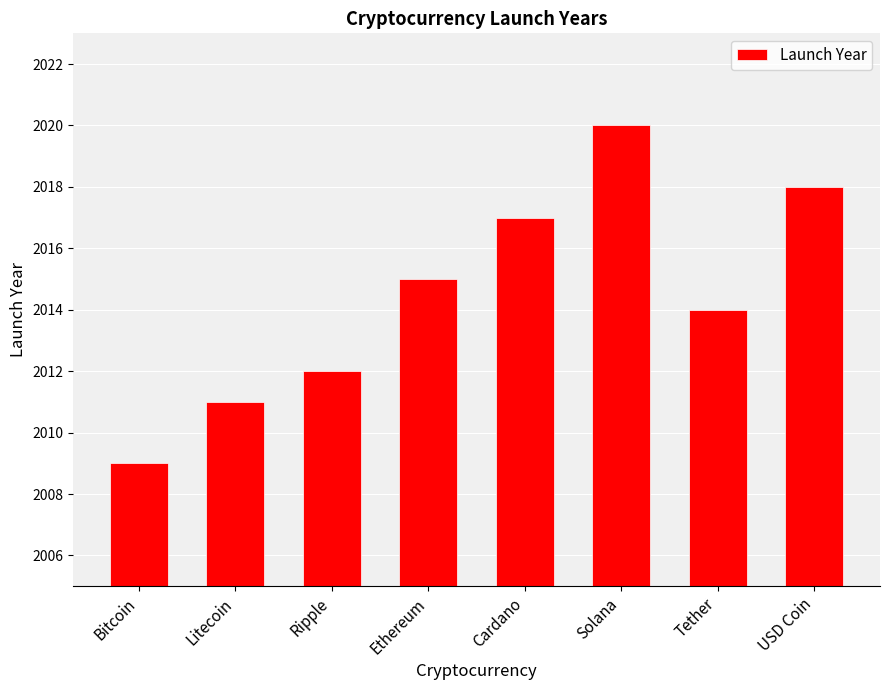

The value at Cardano is 2017. True or false?

True